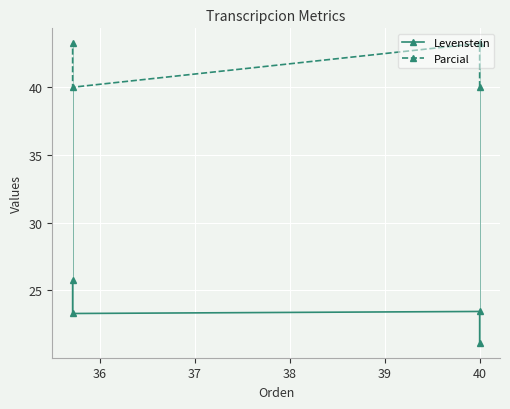

What is the difference between the second highest and minimum values in the Levenstein series?

2.3